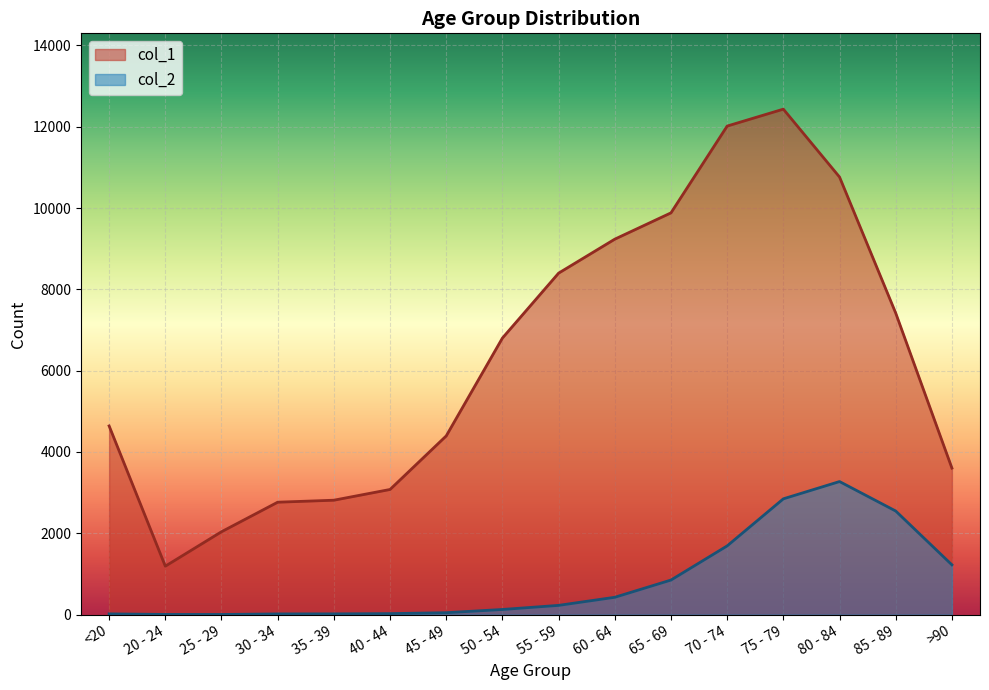

Which category has the highest value in the col_2 series?

80 - 84